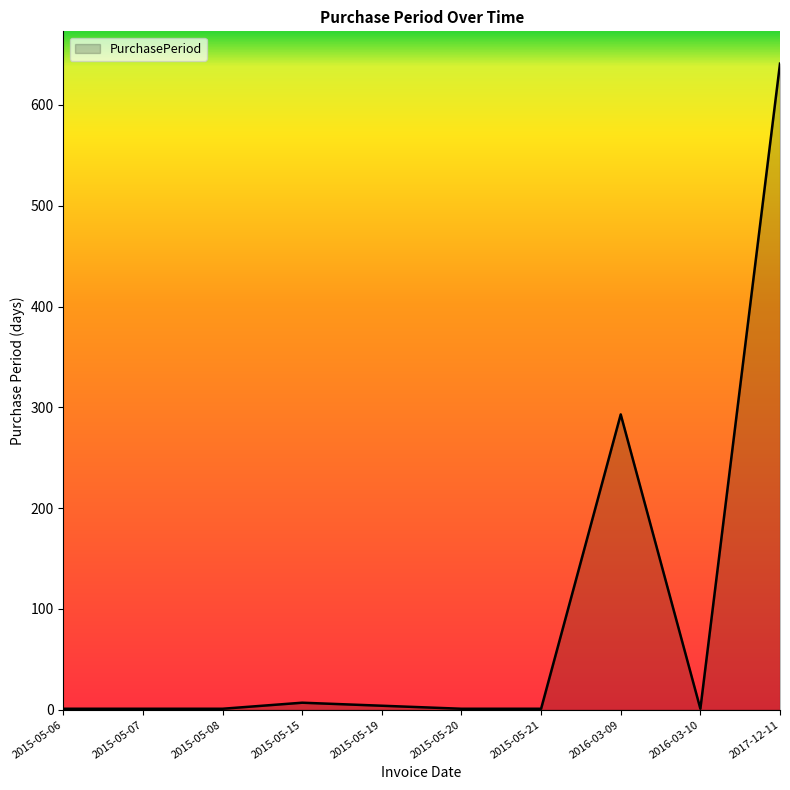

What is the maximum value shown in the chart?

641